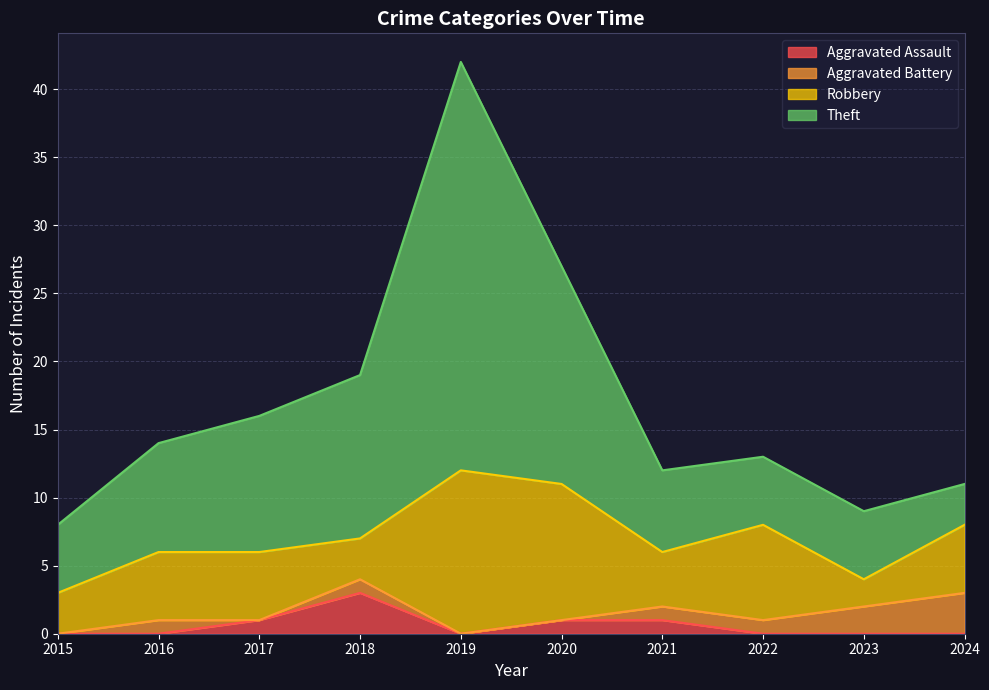

Where is the first local minimum for Aggravated Assault?

2019